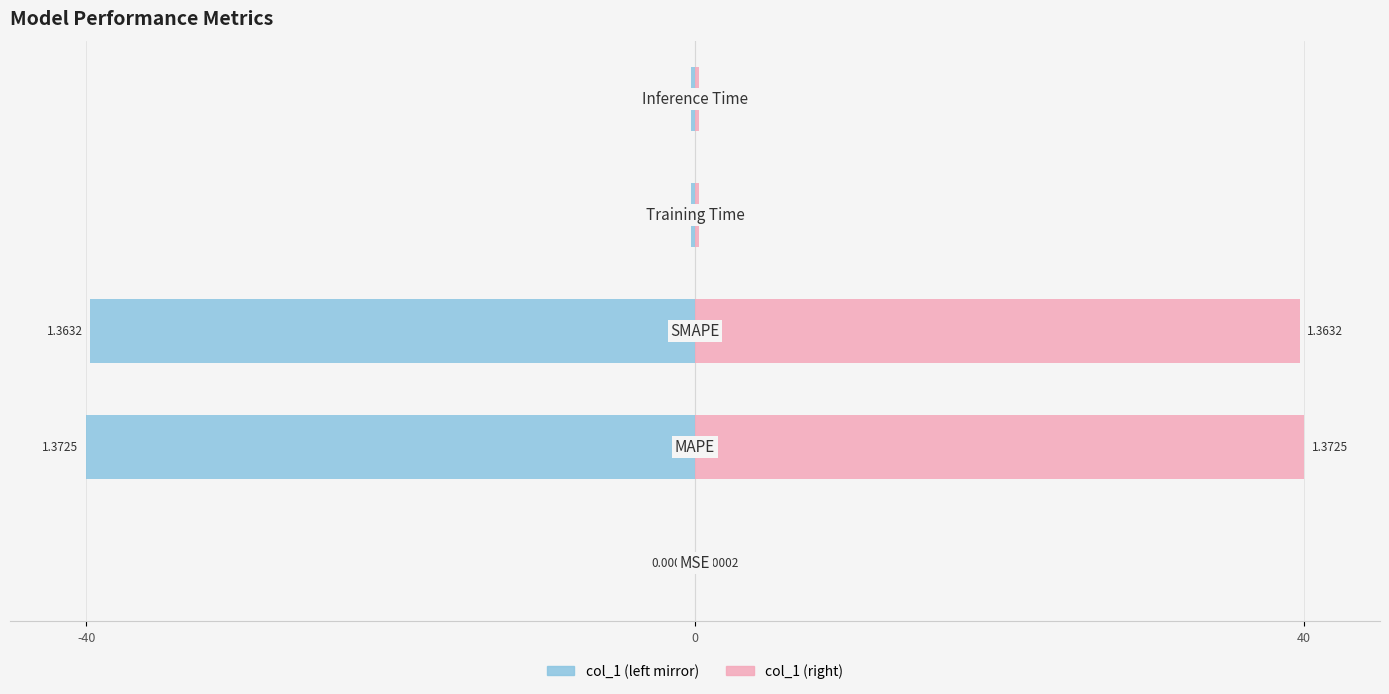

What is the average value of the col_1 (left) series?

-16.0